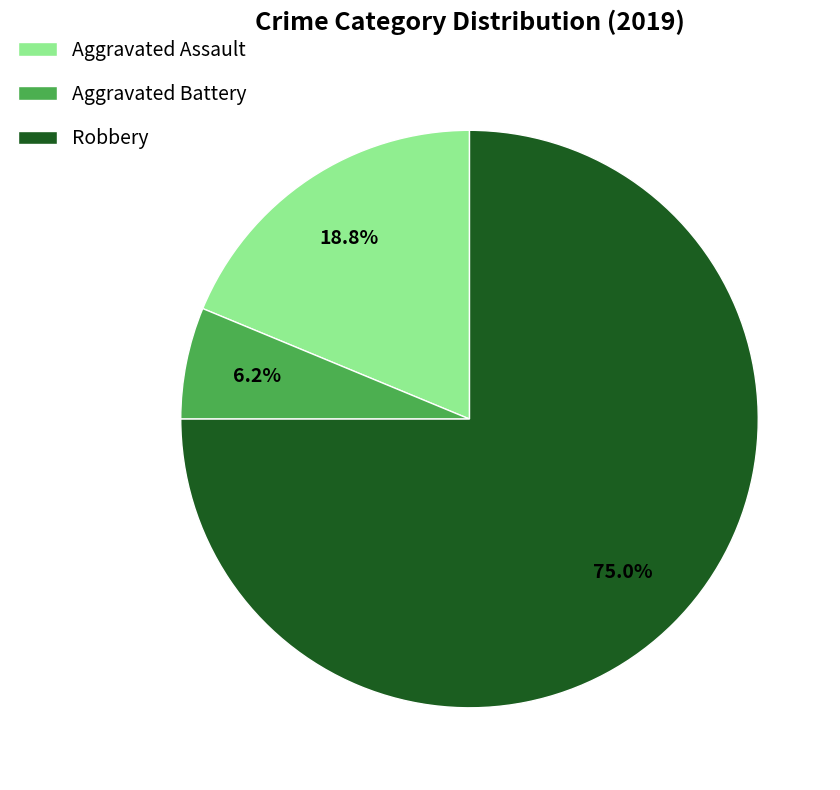

How many slices are in this pie chart?

3